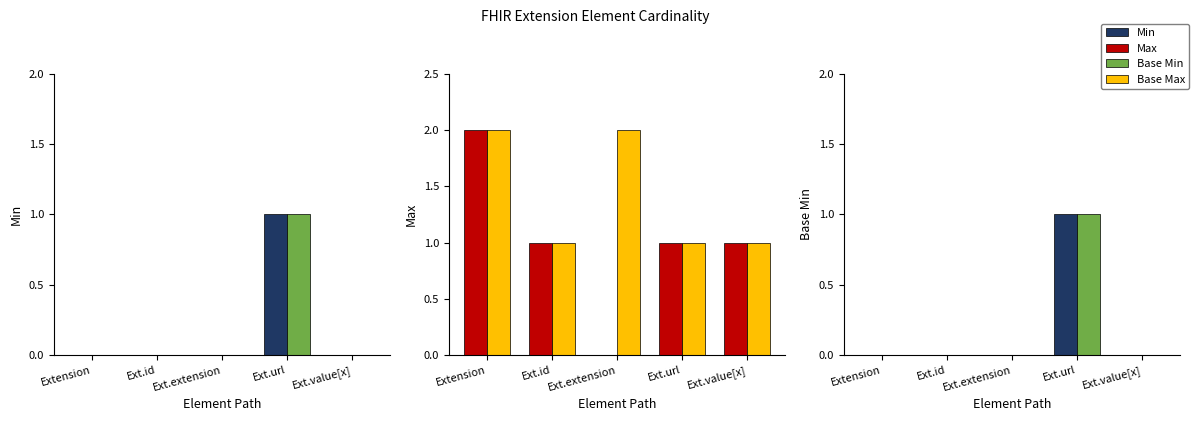

At which category is the sum across all series the highest?

Extension